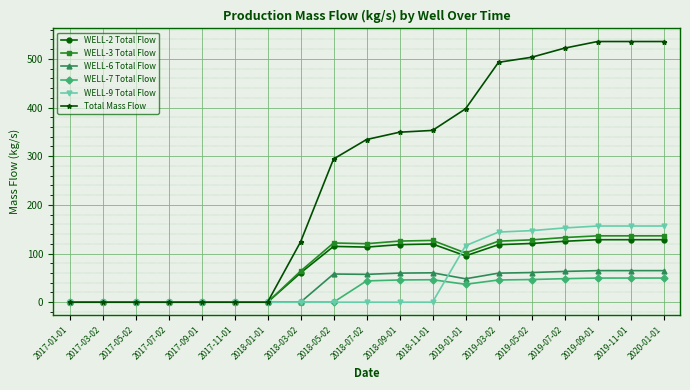

What is the greatest value displayed?

535.8